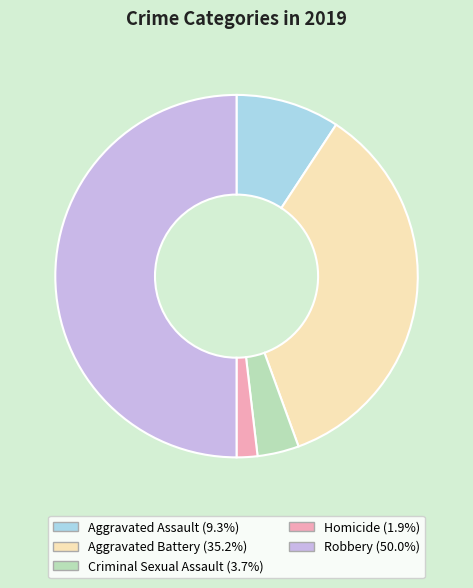

Rank the categories by value from highest to lowest.

Robbery, Aggravated Battery, Aggravated Assault, Criminal Sexual Assault, Homicide